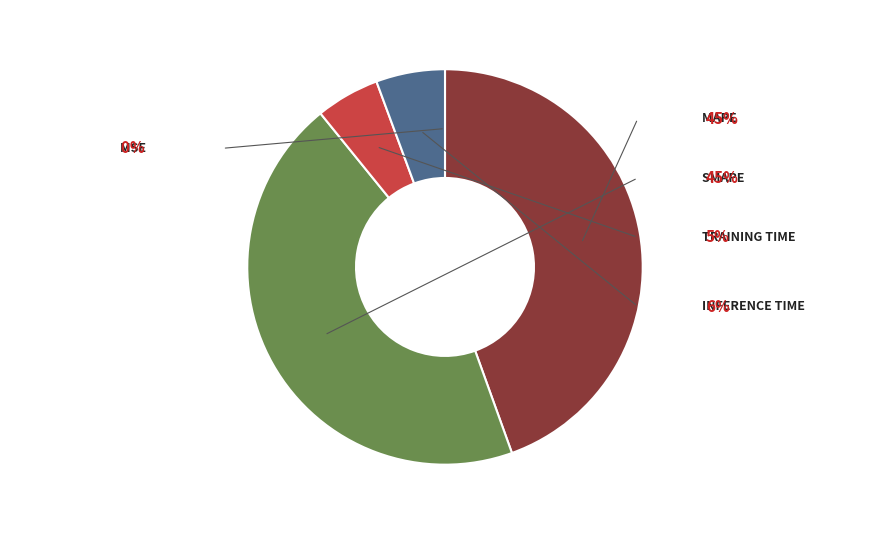

To the nearest percent, what is the combined percentage of MAPE and MSE?

45%